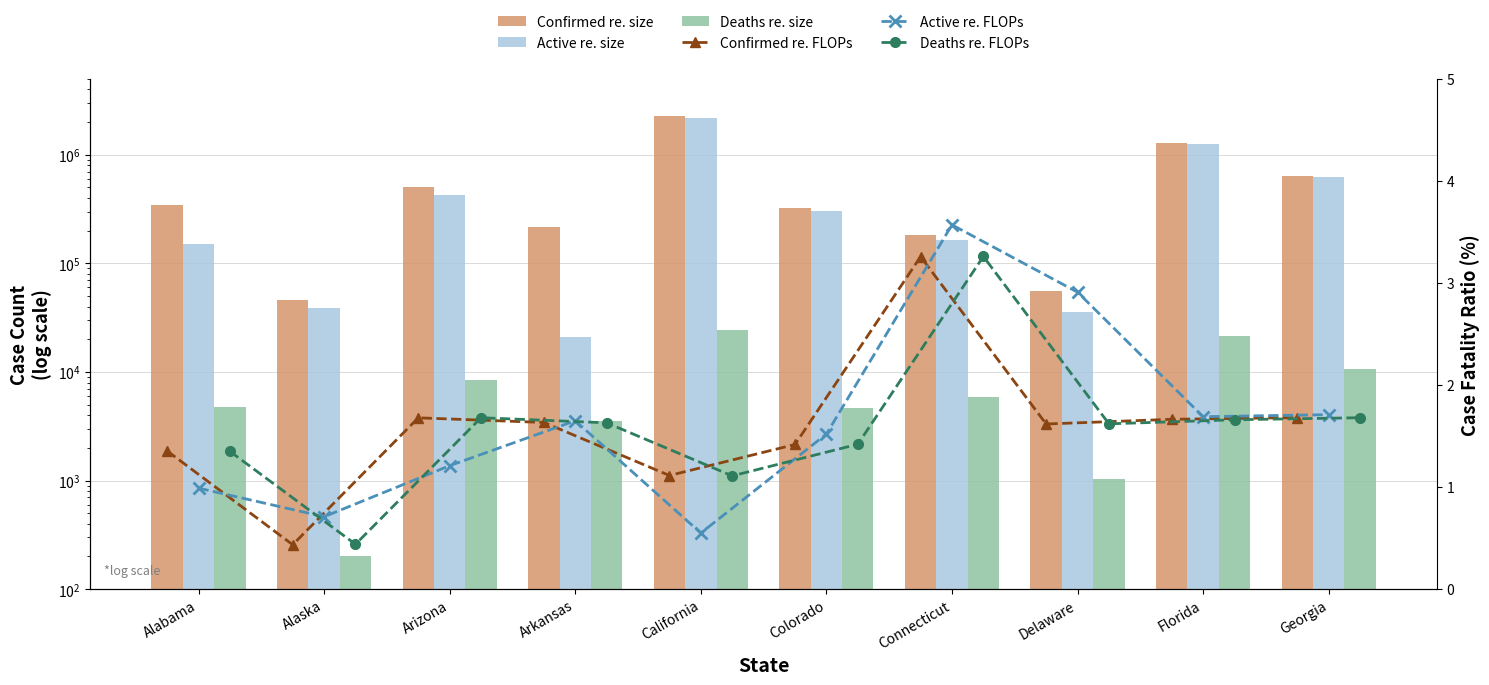

What is the sum of all Deaths re. size values?

84767.0